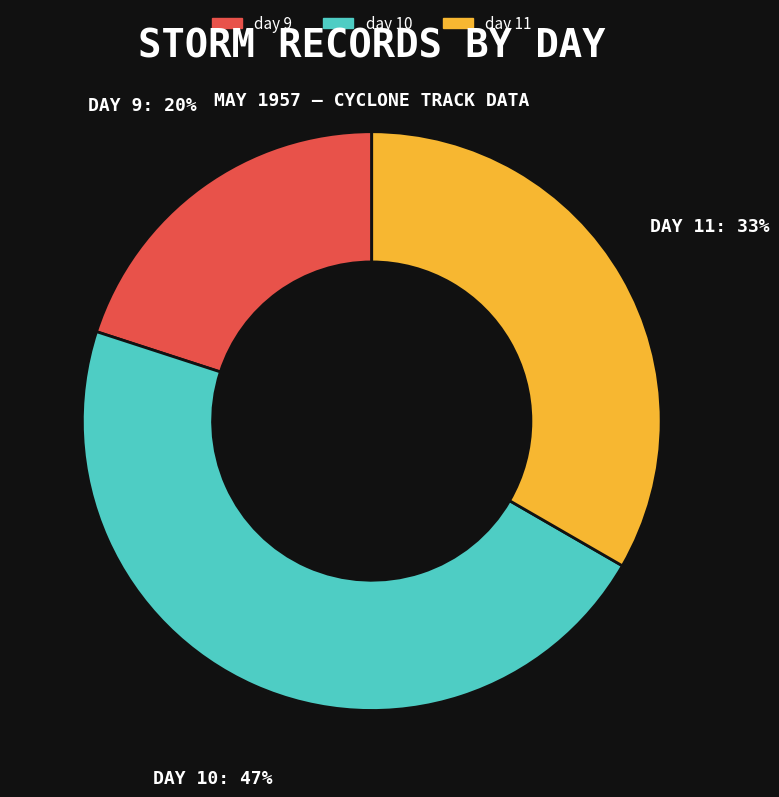

To the nearest percent, what percentage of the pie is day 11?

33%